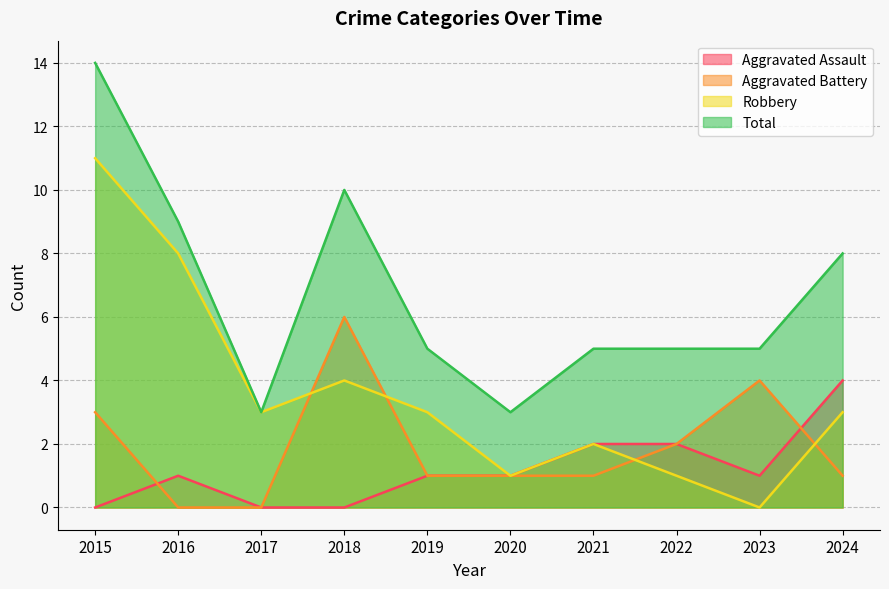

Between 2015 and 2024, which series saw the biggest shift?

Robbery